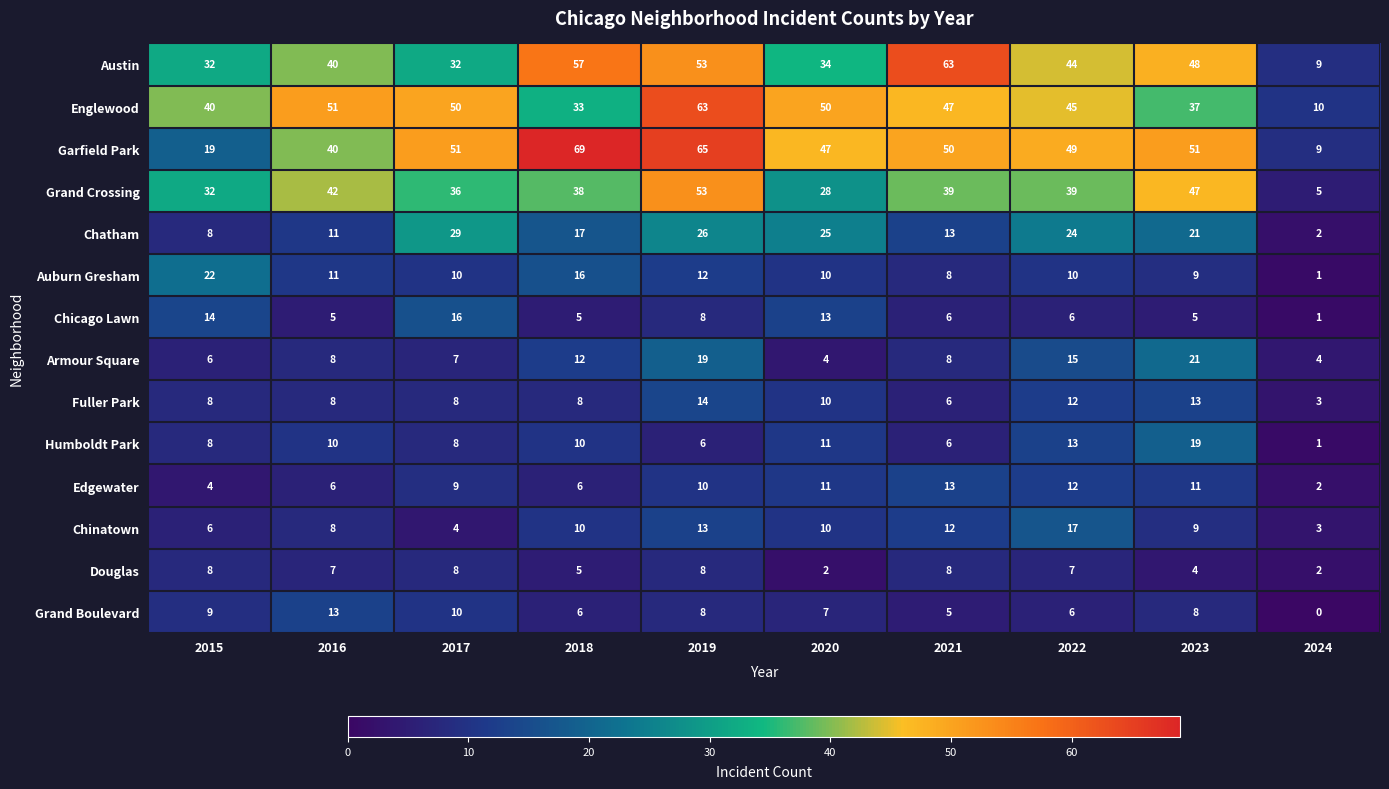

How many values in the Humboldt Park series are below 10?

5